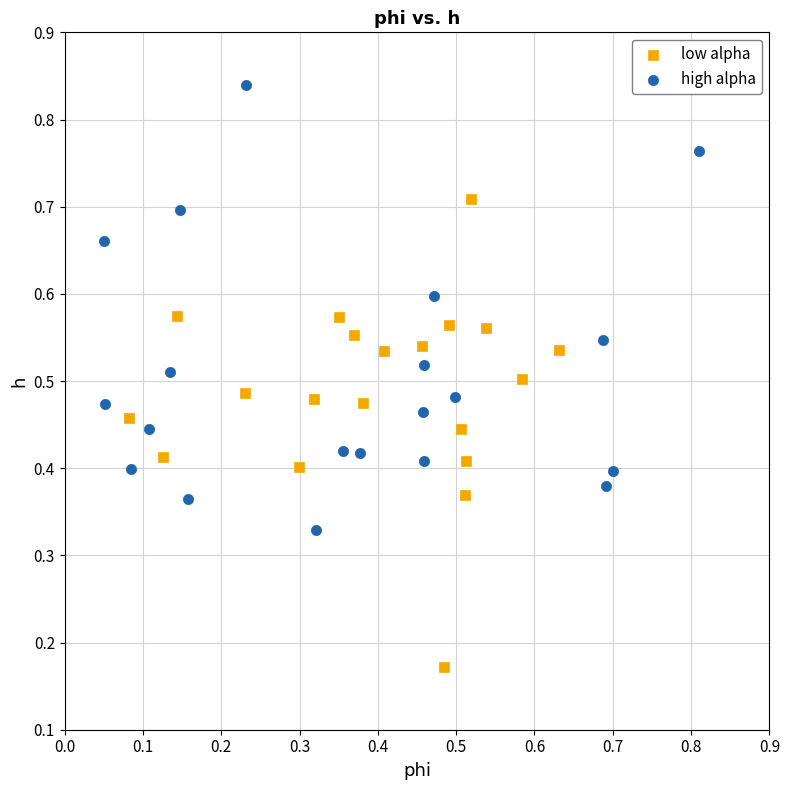

Which series has the largest Y range (max minus min)?

low alpha